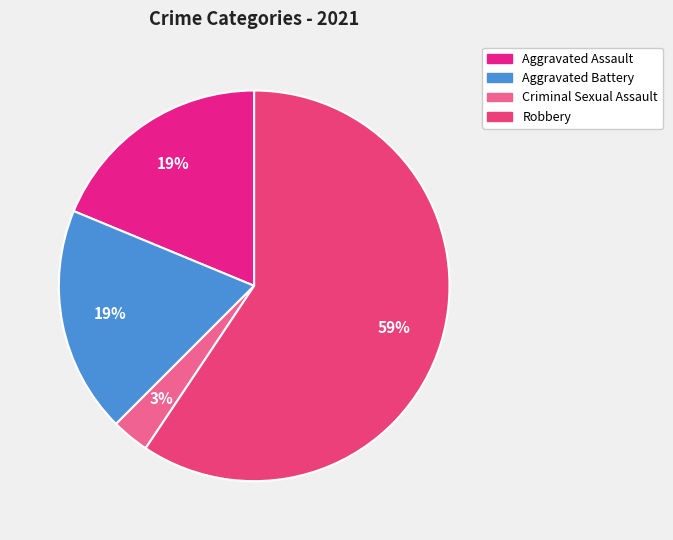

To the nearest percent, what is the combined percentage of Aggravated Battery and Robbery?

78%